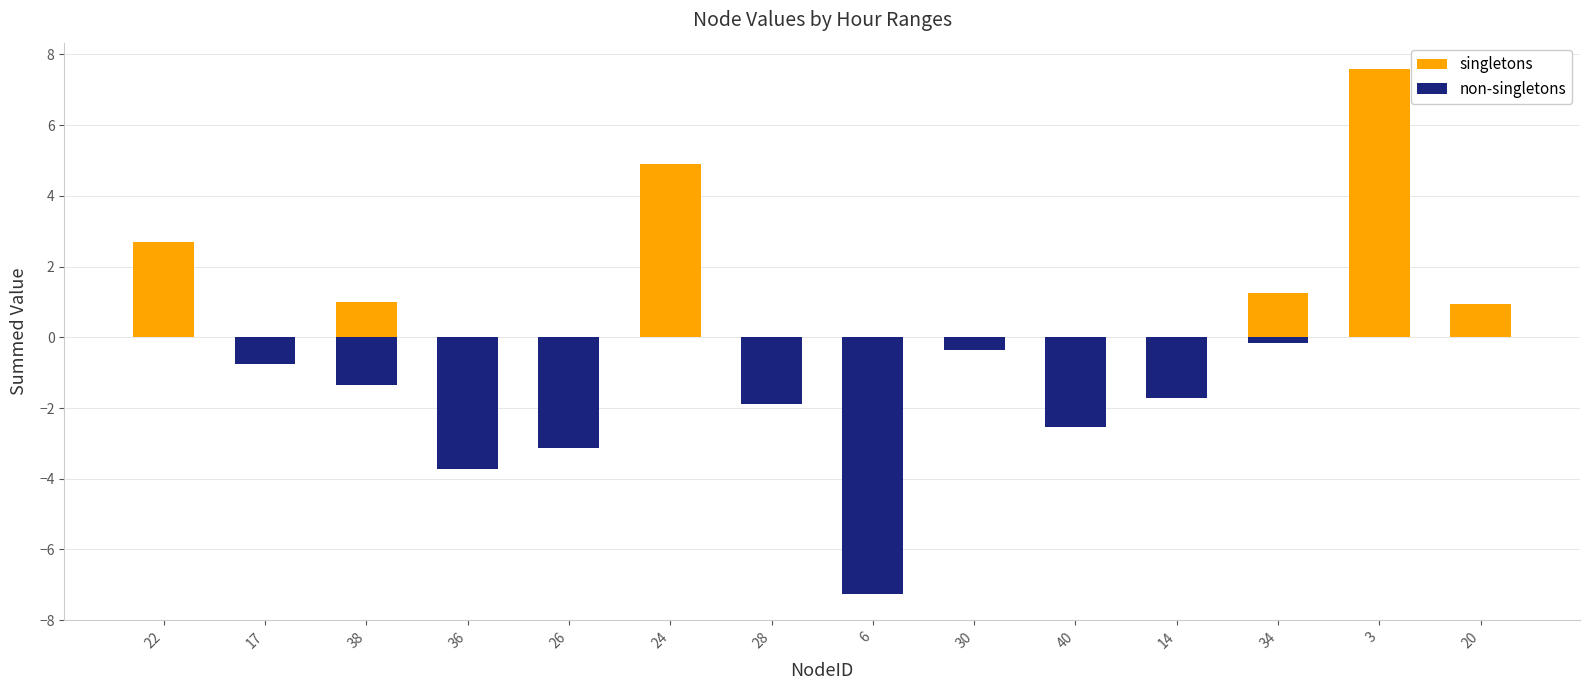

Reading right to left, extract all data points from this chart.

singletons: 0.9	7.6	1.2	0.0	0.0	0.0	0.0	0.0	4.9	0.0	0.0	1.0	0.0	2.7
non-singletons: 0.0	0.0	-0.2	-1.7	-2.5	-0.4	-7.3	-1.9	0.0	-3.1	-3.7	-1.4	-0.8	0.0